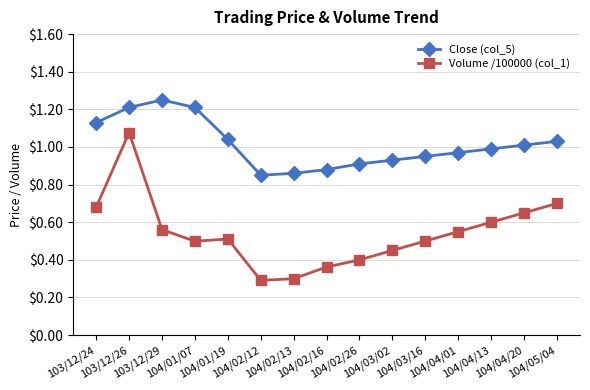

The Volume /100000 (col_1) series shows 0.3 at 104/02/12. True or false?

True